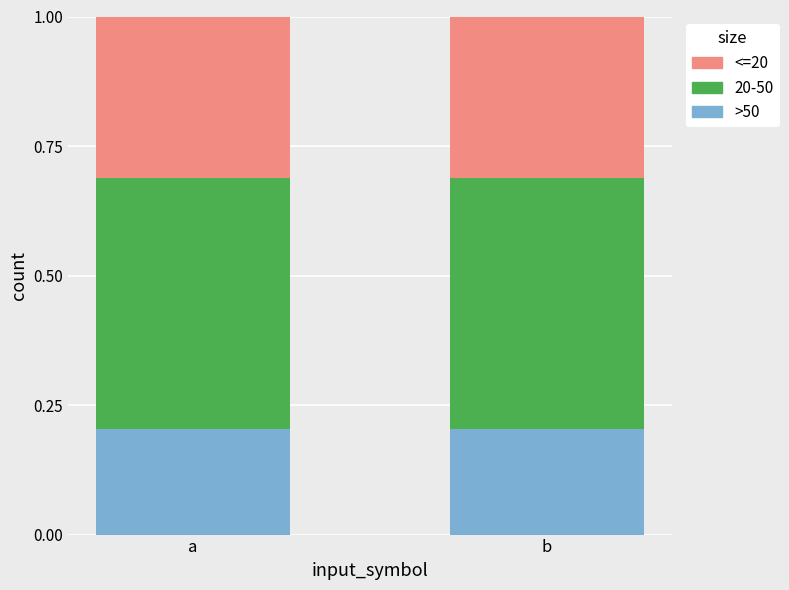

The value of >50 at a is 0.3. True or false?

False